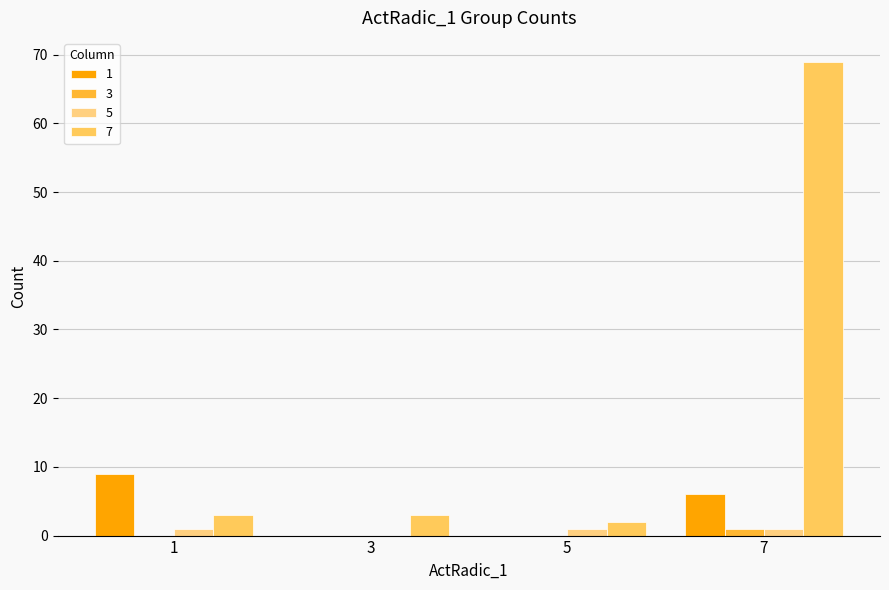

Are the bars horizontal?

No